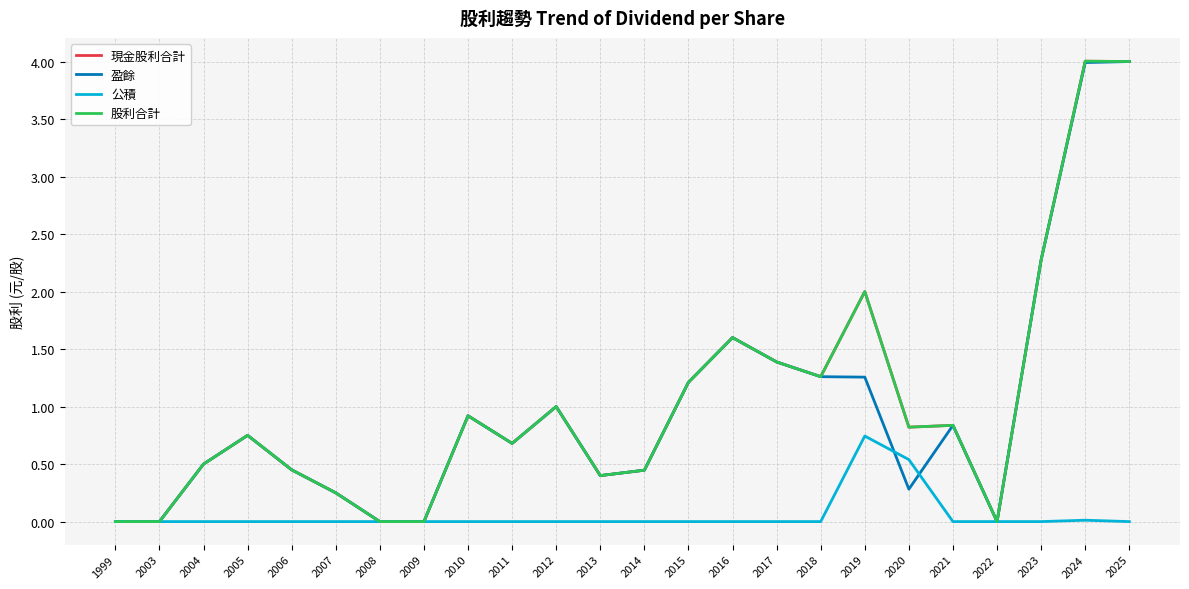

Which label corresponds to the largest value in the chart?

2024